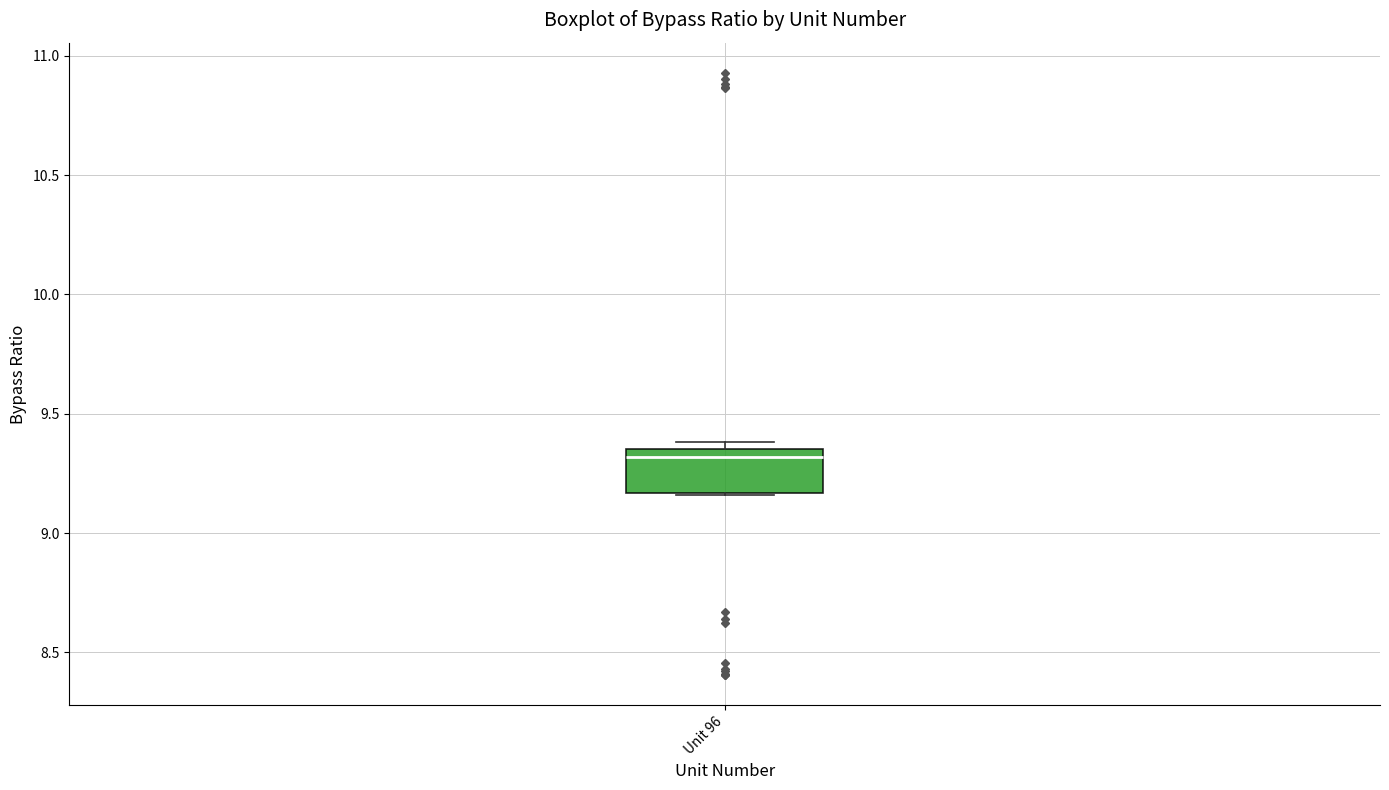

Transcribe this box plot: give where the median line is, the range the box spans, and where the two whiskers end, as read against the y-axis. The values are not printed on the chart, so give them approximately, as read against the axis.

median 9.30, box 9.15 to 9.35, whiskers 9.15 to 9.40